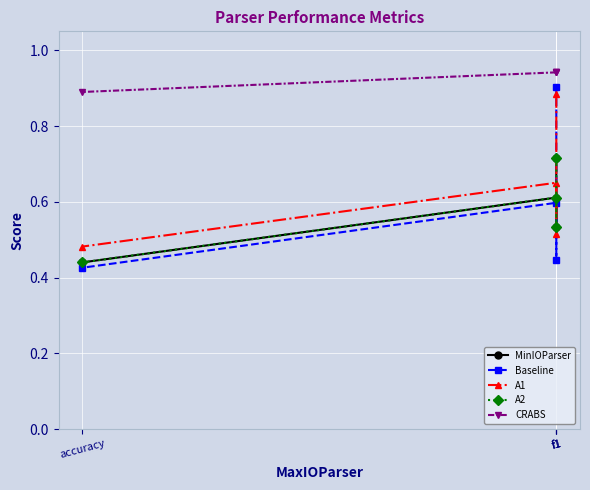

Is this an area chart (filled region under the line)?

No